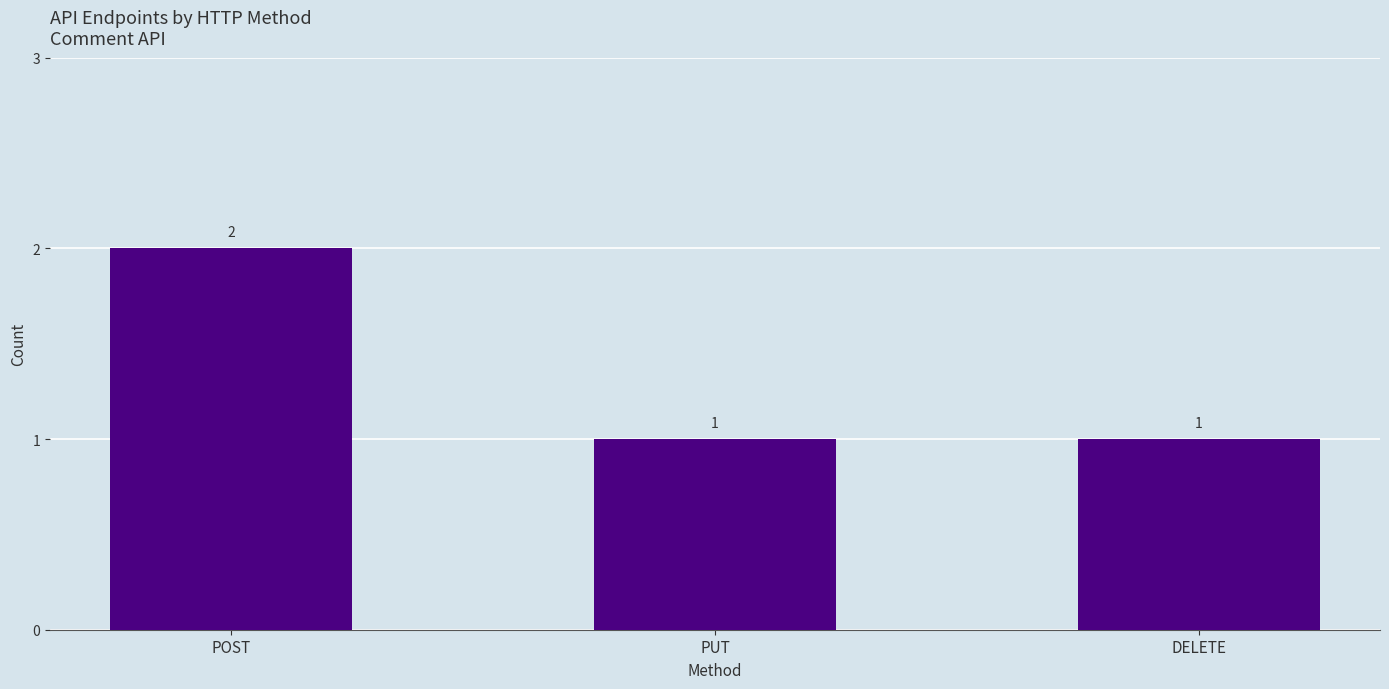

Reading left to right, what are all the values shown in this chart?

POST=2	PUT=1	DELETE=1